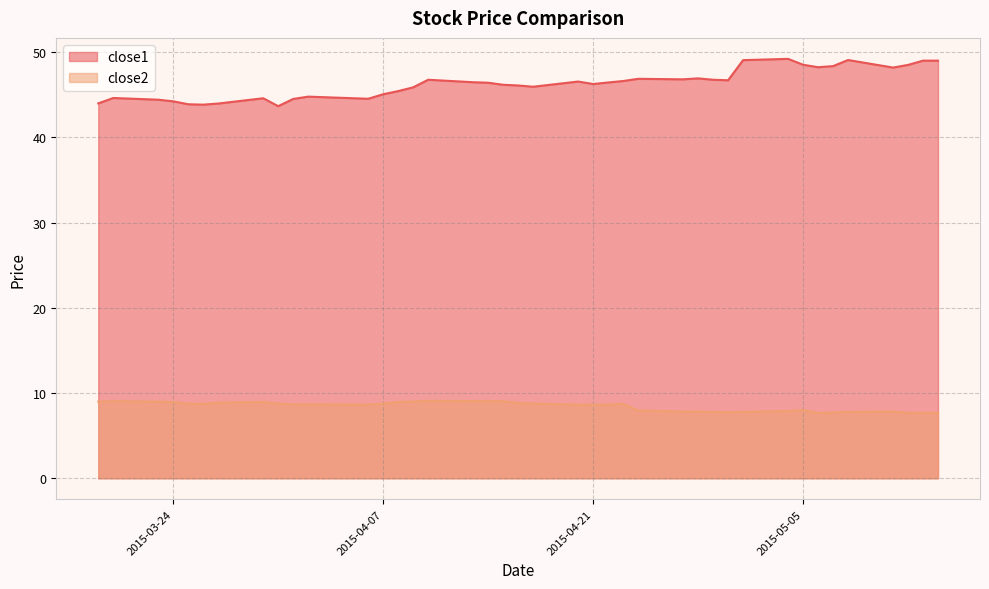

True or false: close1 and close2 intersect in this chart.

False